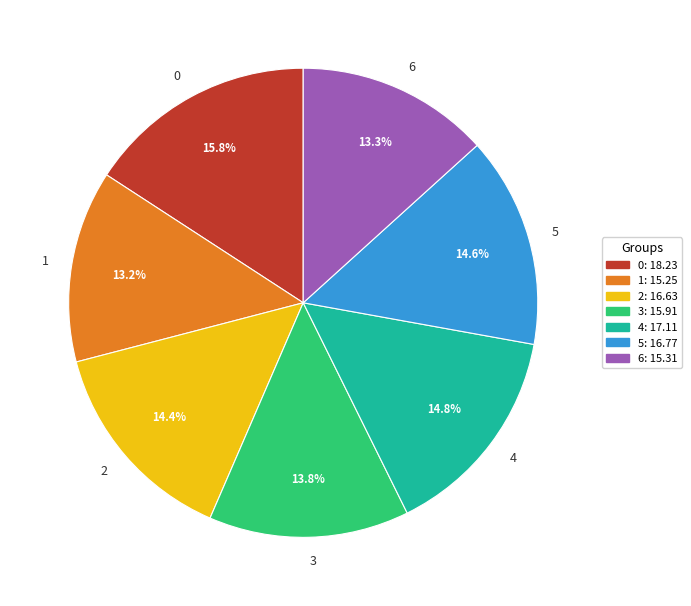

To the nearest percent, what is the difference between the largest and smallest slice percentages?

3%